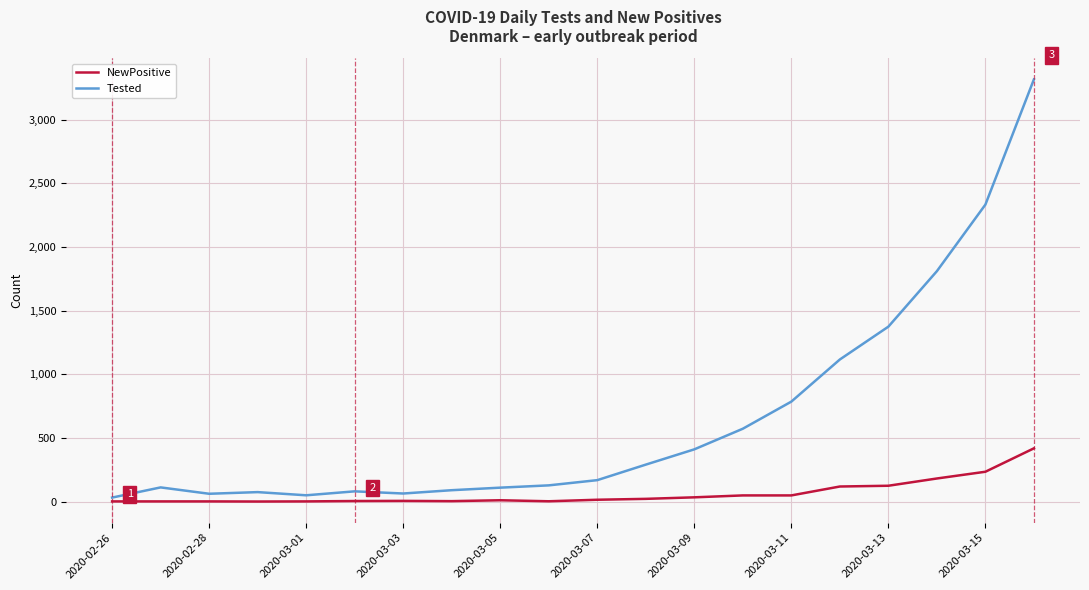

Rank the series by their average value, from lowest to highest.

NewPositive, Tested